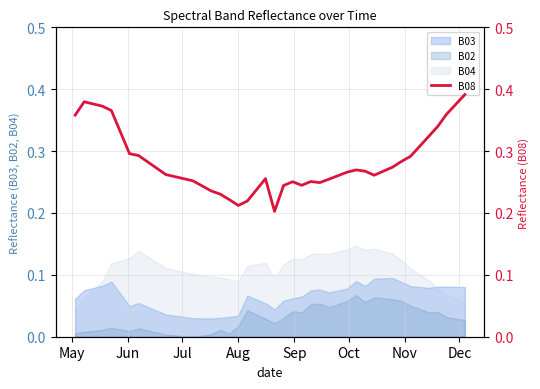

True or false: B02 and B04 intersect in this chart.

False